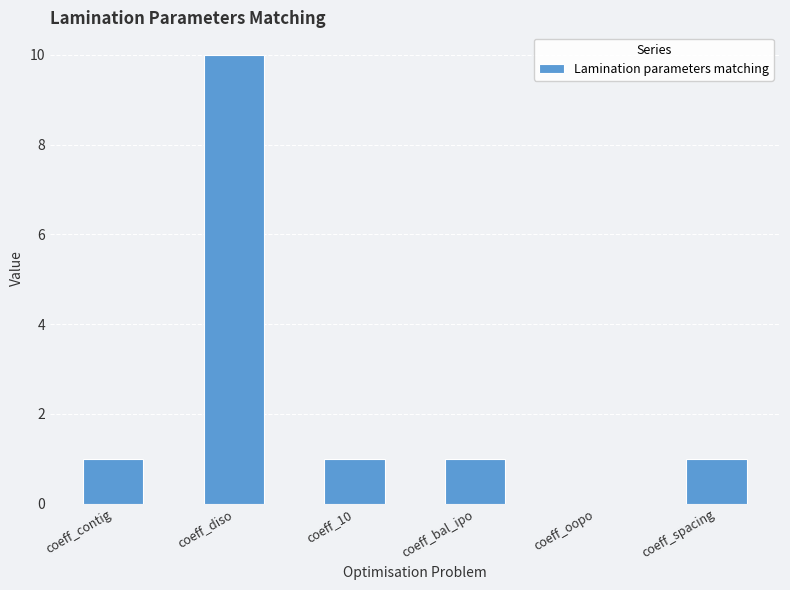

What is the sum of the values at coeff_contig and coeff_spacing?

2